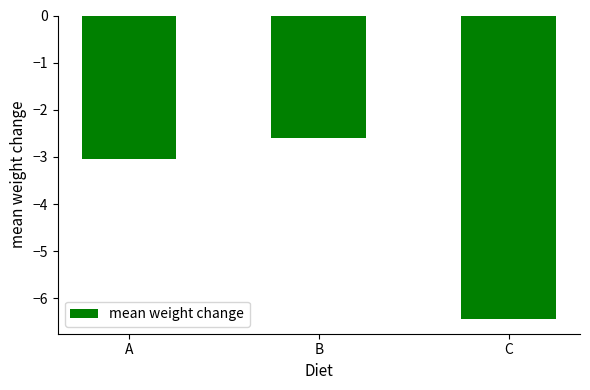

Reading right to left, list all the values displayed in this chart.

C=-6.4	B=-2.6	A=-3.0